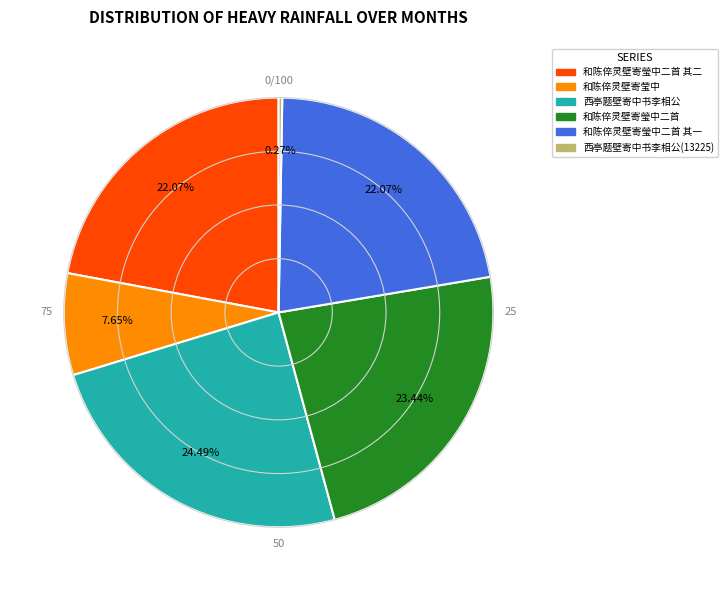

Between 和陈倅灵壁寄莹中 and 和陈倅灵壁寄瑩中二首 其一, which is larger?

和陈倅灵壁寄瑩中二首 其一